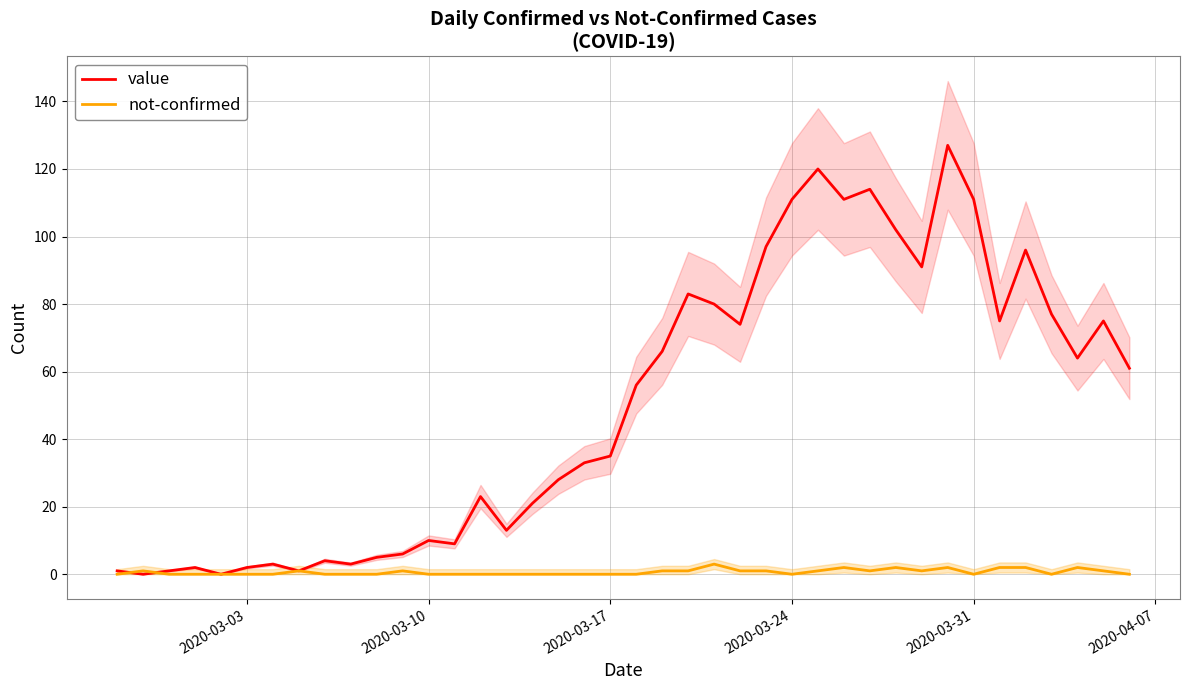

What are all the series names shown in the legend?

value, not-confirmed